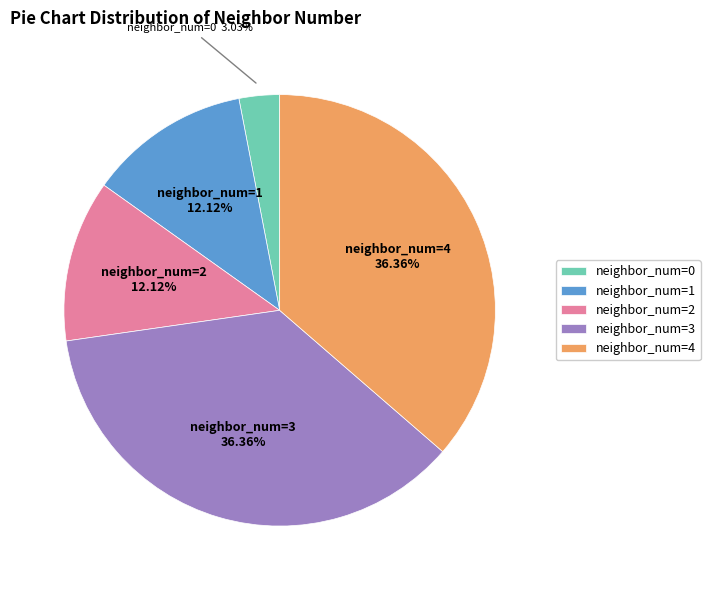

To the nearest percent, what percentage of the pie is neighbor_num=2?

12%